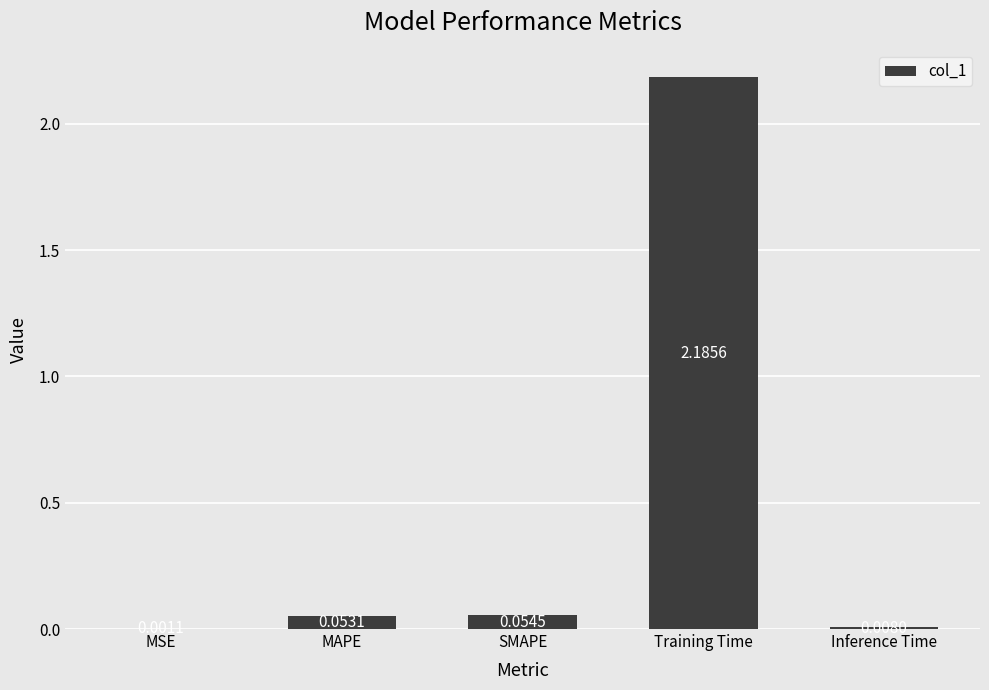

How many series are shown in this chart?

1